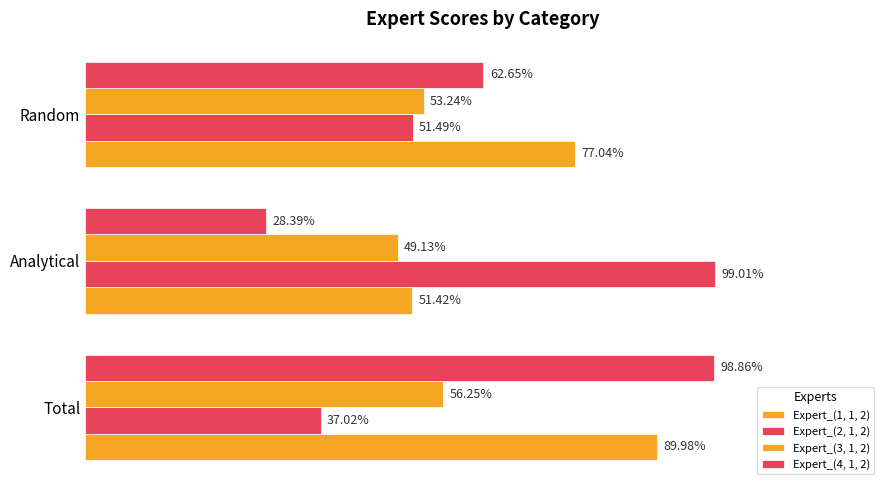

List the series in order of their peak value, highest first.

Expert_(2, 1, 2), Expert_(4, 1, 2), Expert_(1, 1, 2), Expert_(3, 1, 2)